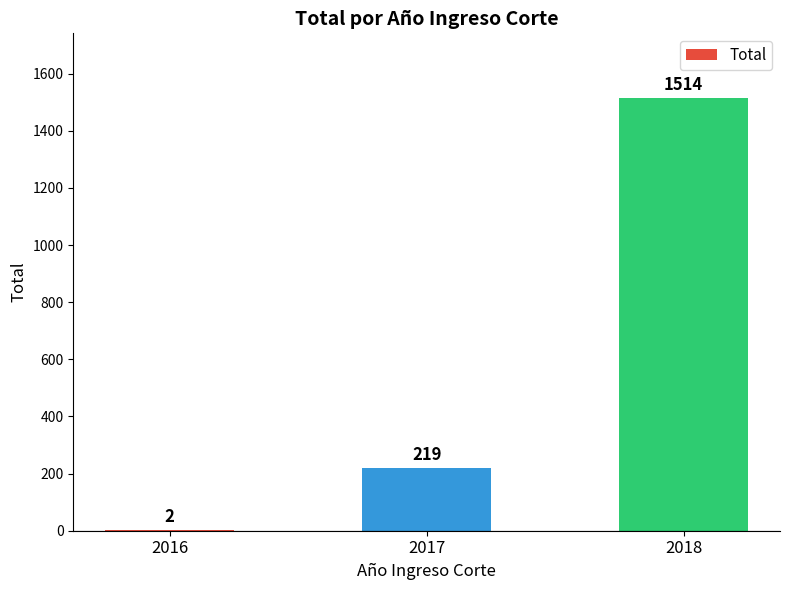

Approximately how many times larger is the value at 2017 compared to 2018?

0.1